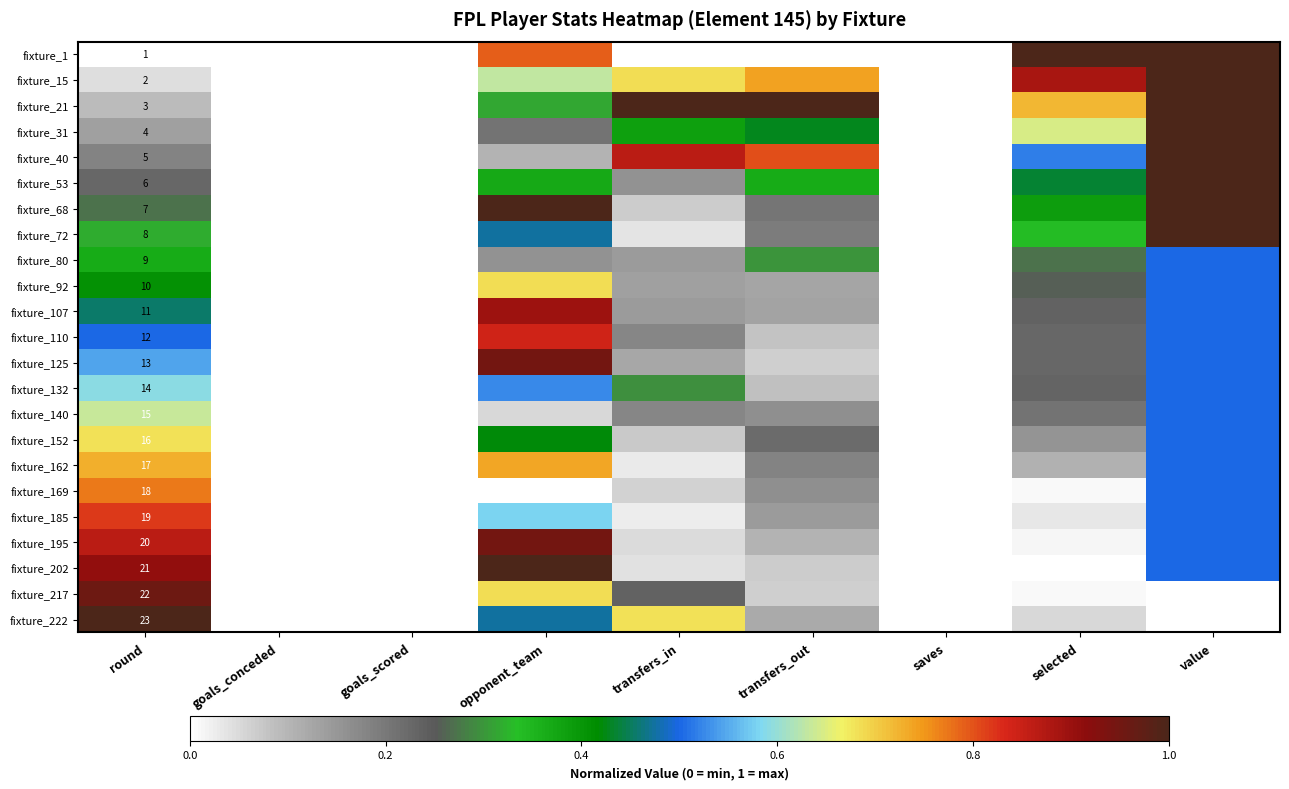

What is the sum of the fixture_53 values at round and goals_conceded?

0.2